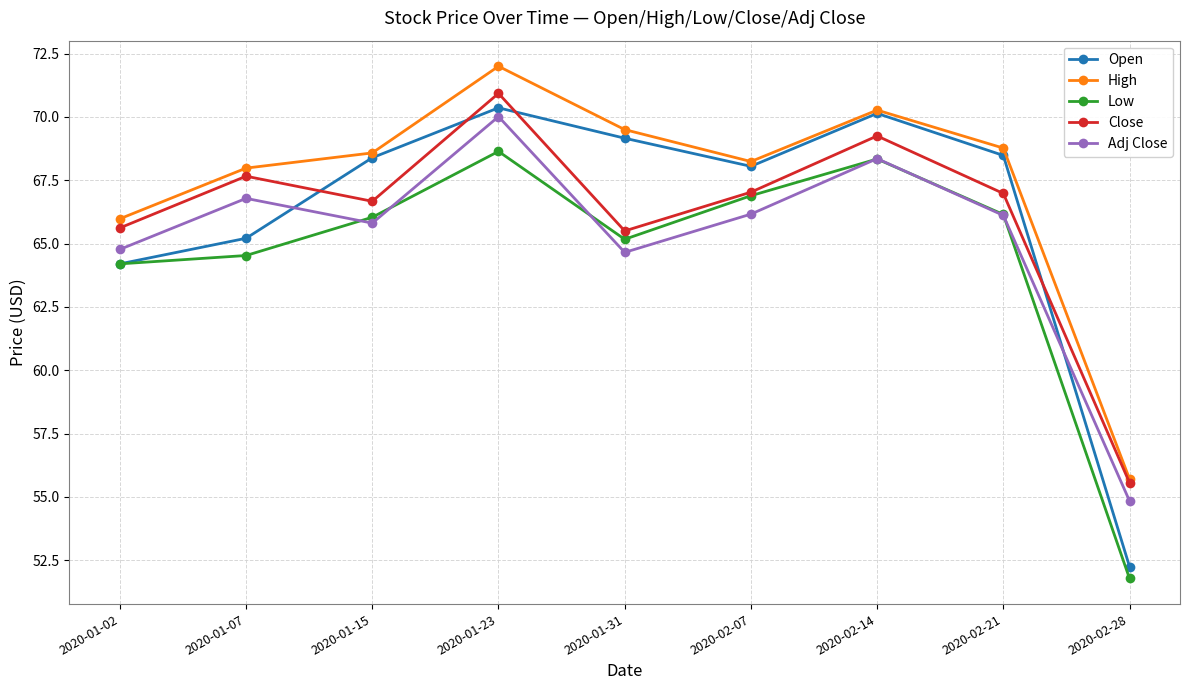

At how many categories does at least one series exceed 64?

8